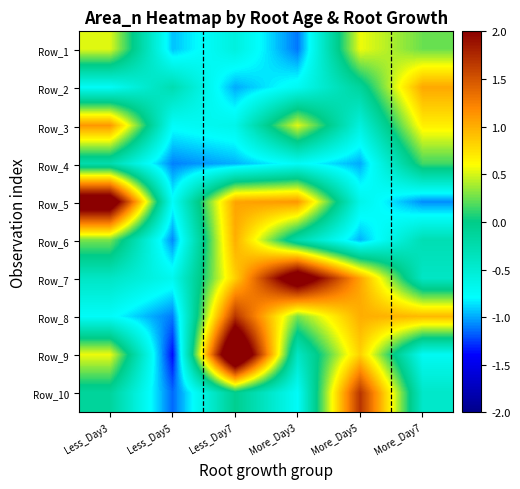

What is the total value across all series at More_Day5?

1.8